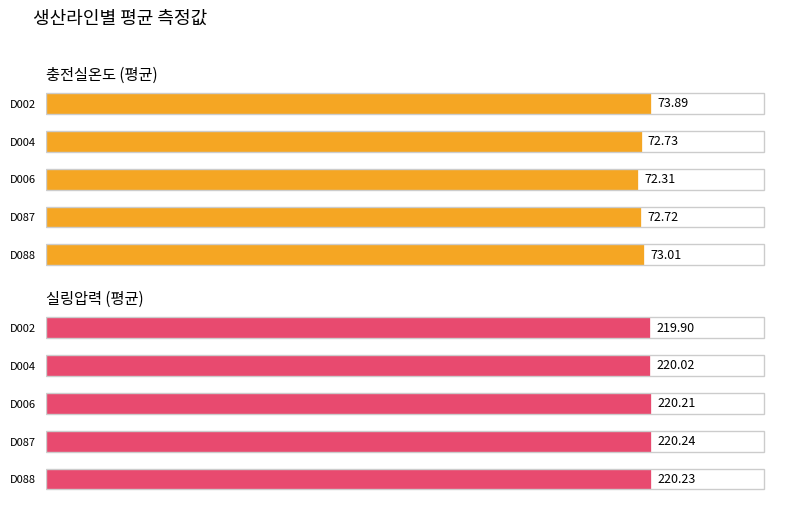

The value of 실링압력 (평균) at D088 is 71.7. True or false?

False